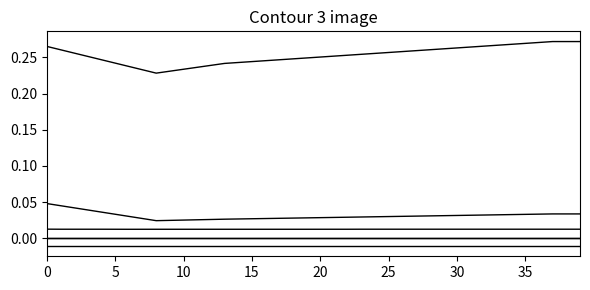

Is this an area chart (filled region under the line)?

No